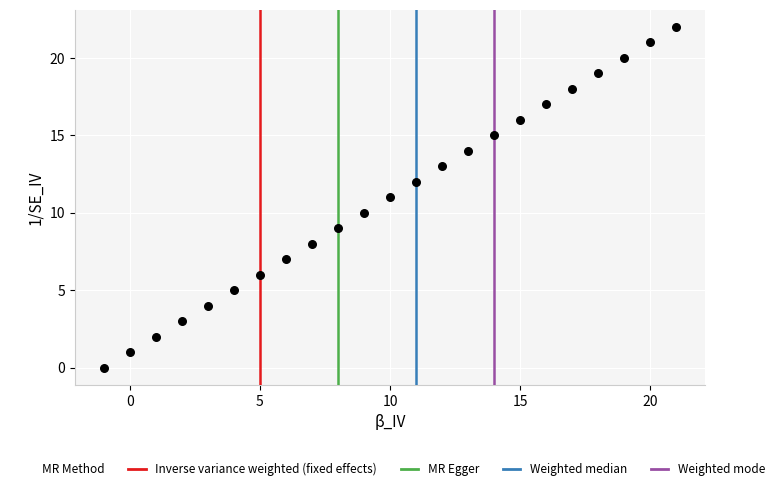

What is the range of Y values (max minus min)?

22